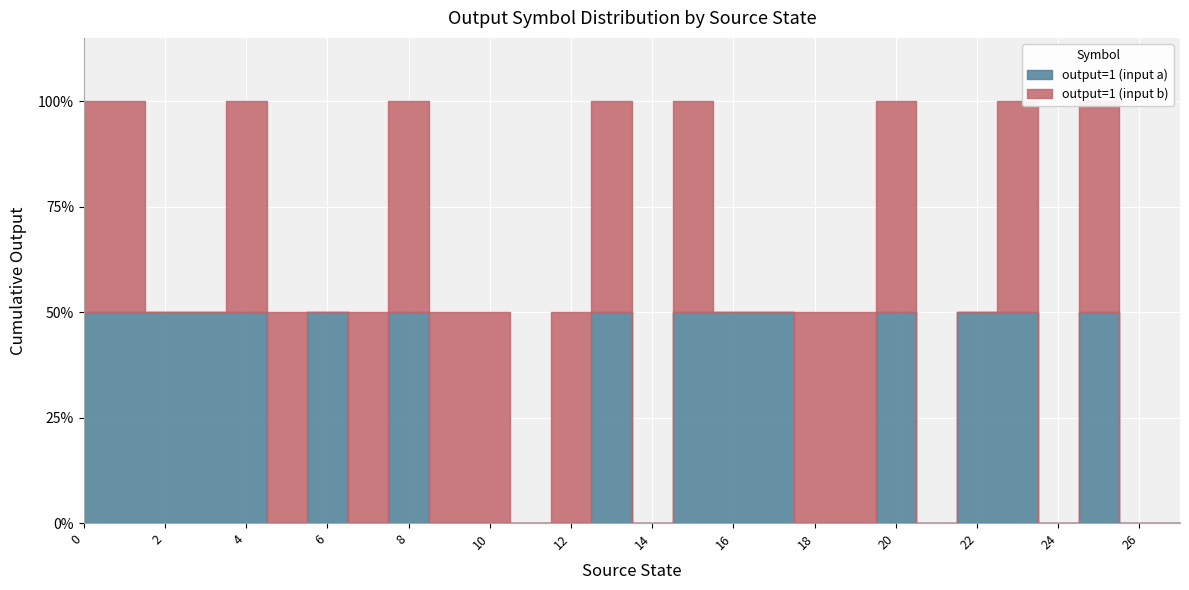

True or false: output=1 (input a) and output=1 (input b) cross at least once.

True